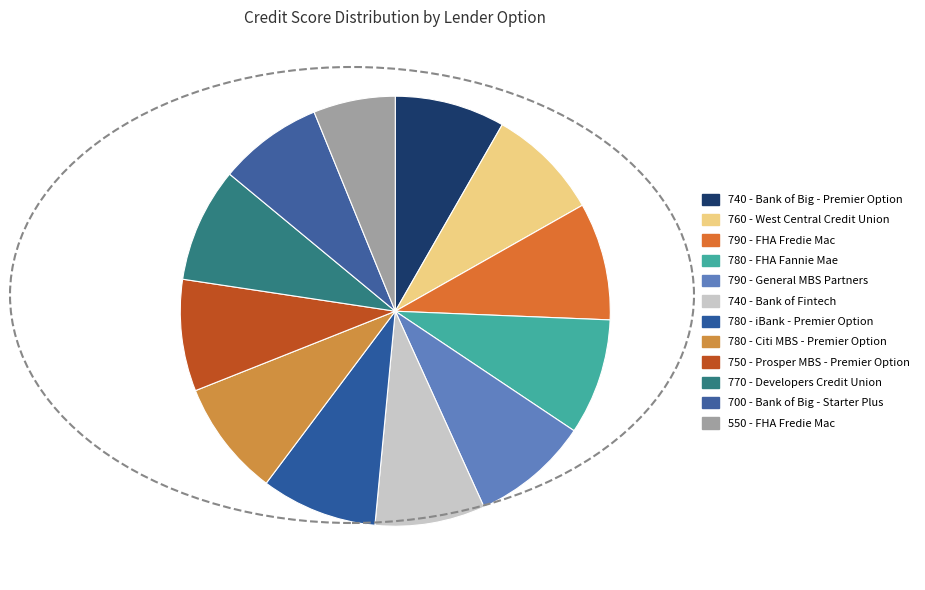

How many segments does this pie chart have?

12